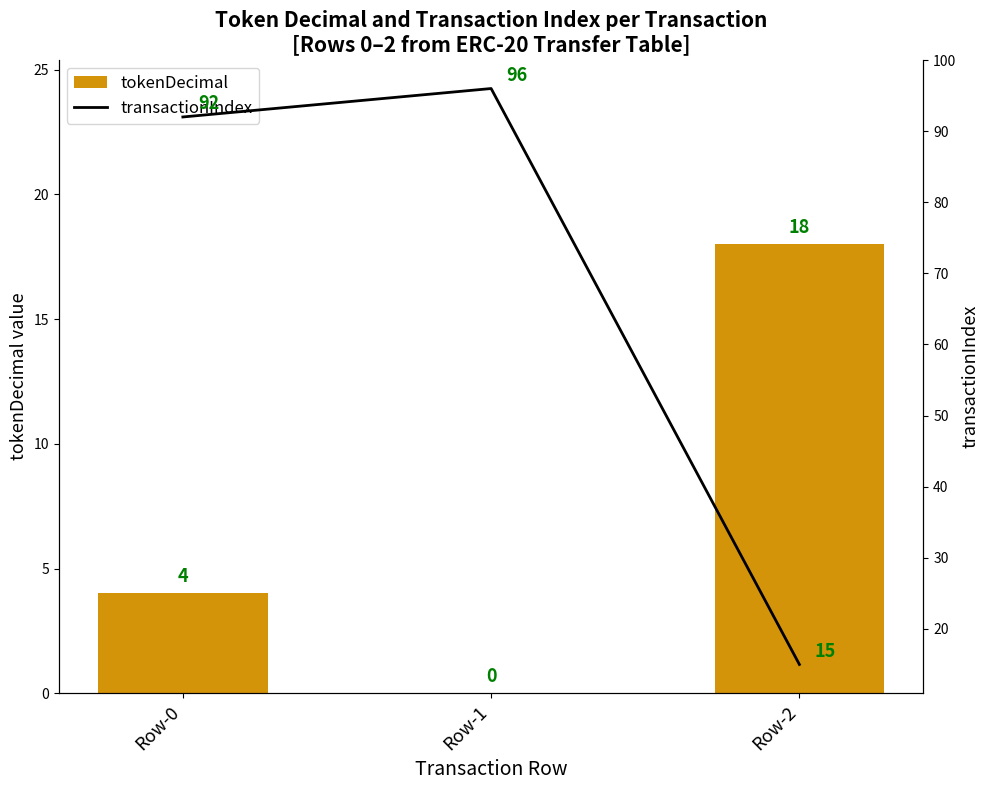

At which category is the sum across all series the highest?

Row-0